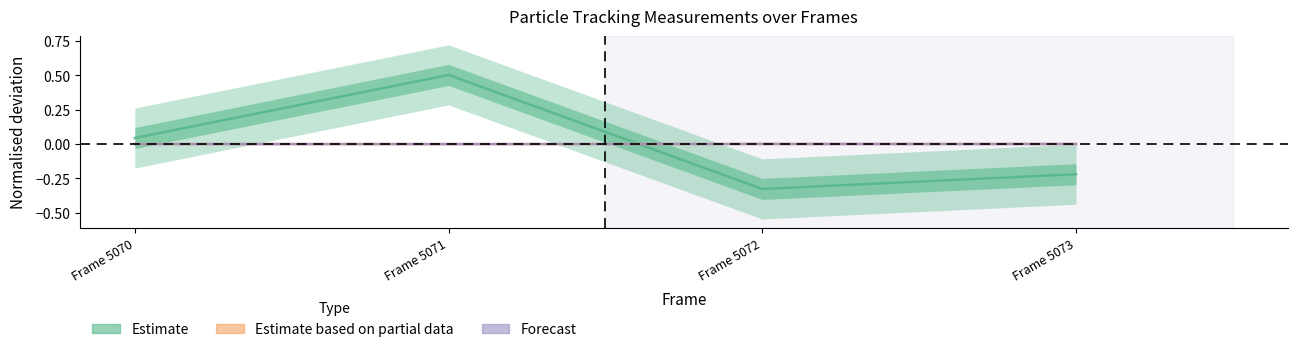

In Photon Count, how many points are lower than both neighbors (excluding endpoints)?

1